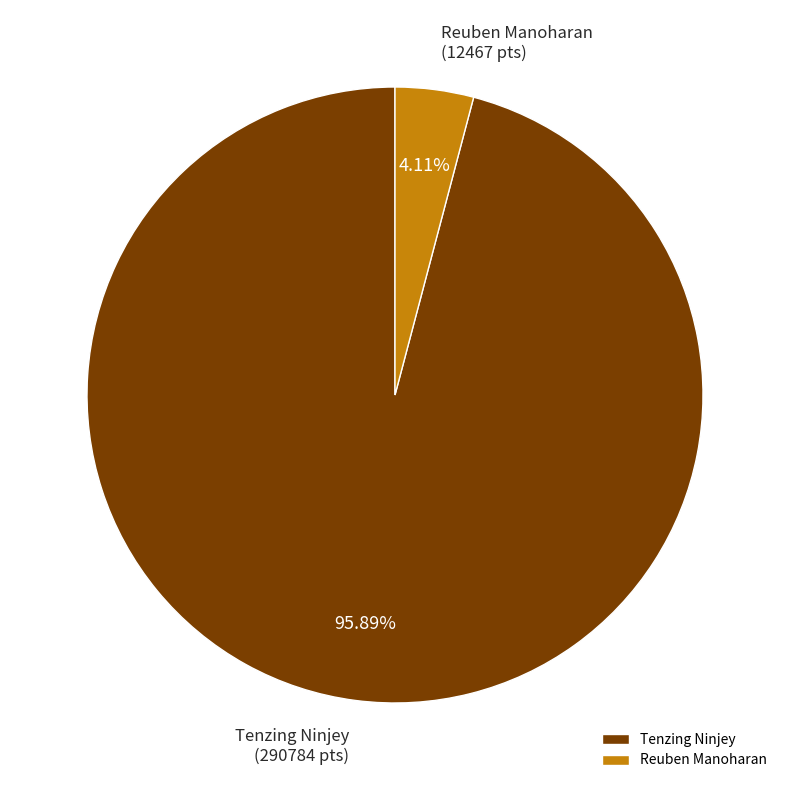

To the nearest percent, what is the average slice percentage?

50%